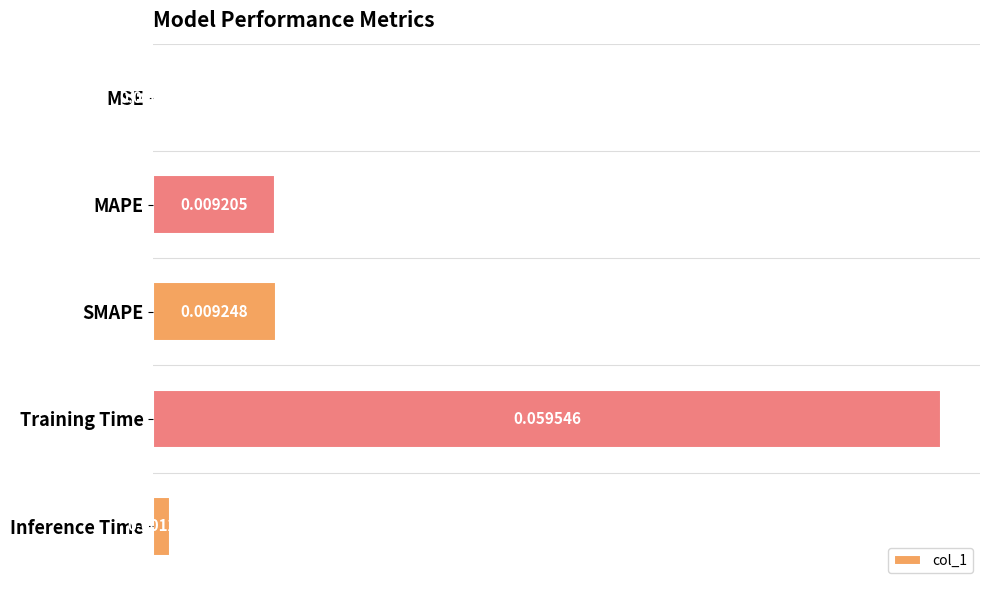

Between Training Time and SMAPE, which is larger?

Training Time